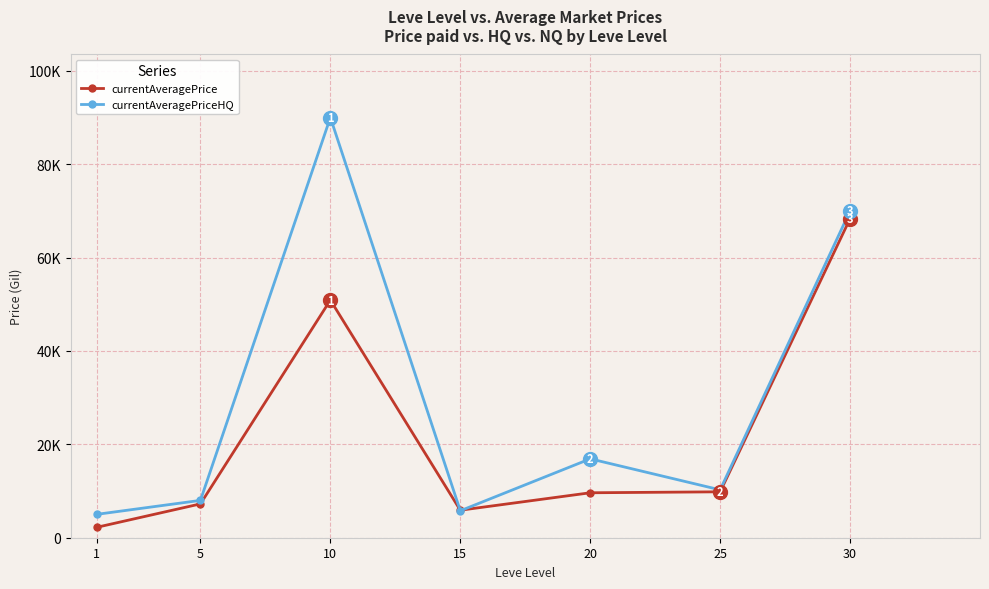

Where is the first local maximum for currentAveragePrice?

10